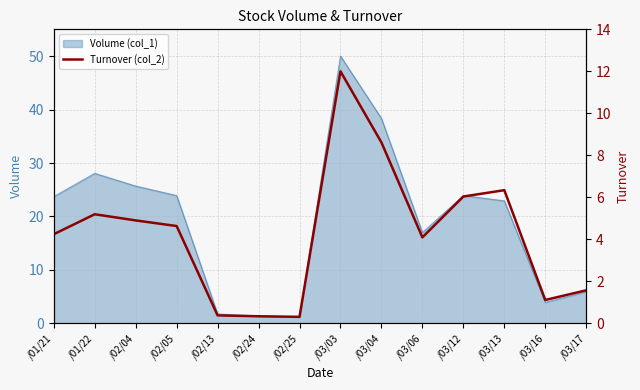

Which category has the highest value in the Volume (col_1) series?

/03/03